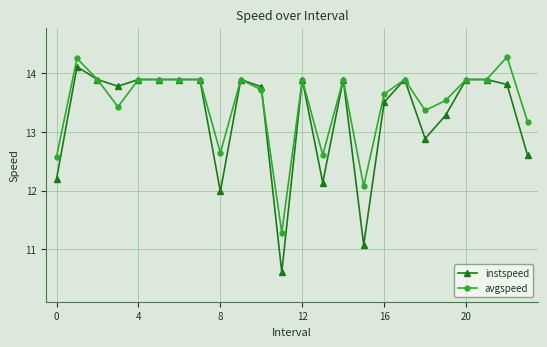

Rank the series by their average value, from lowest to highest.

instspeed, avgspeed